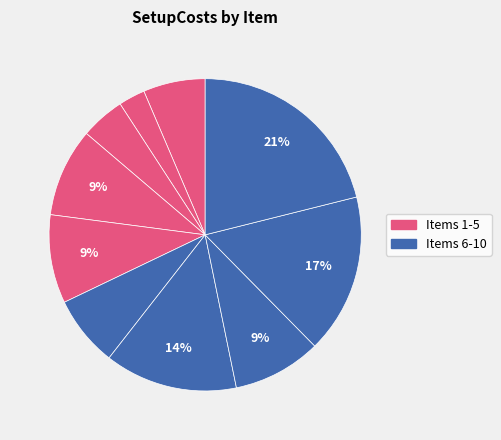

Which slice is the largest?

10